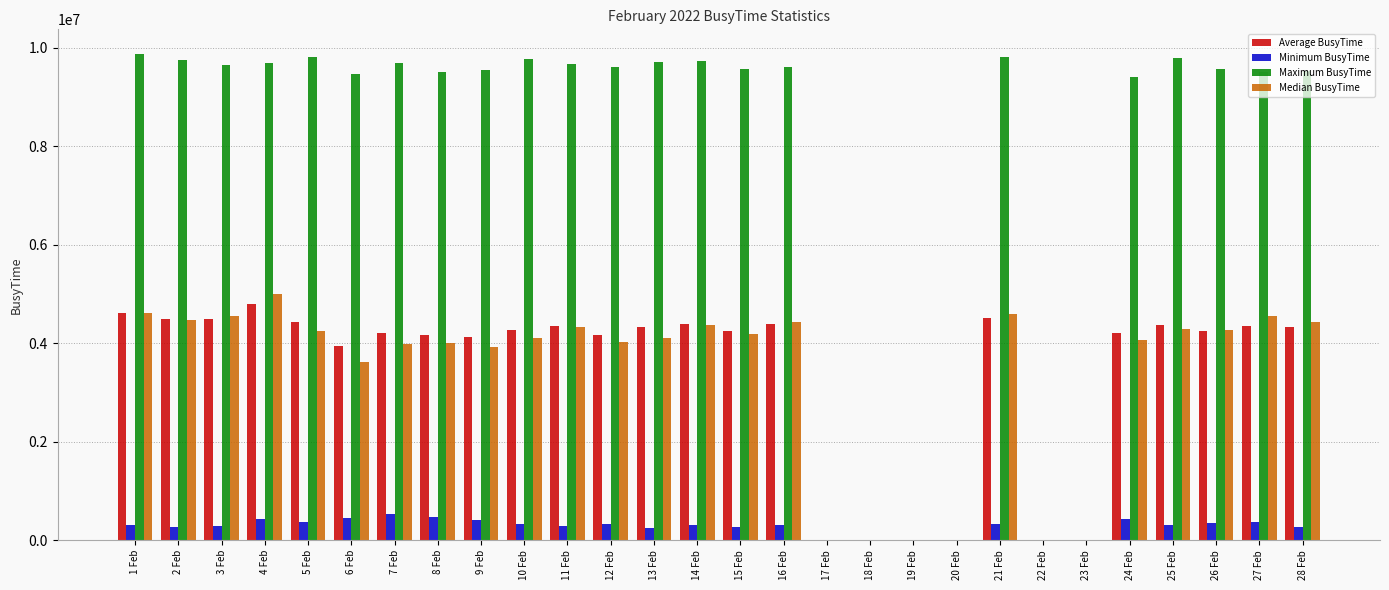

Which series has the largest range (max minus min)?

Maximum BusyTime